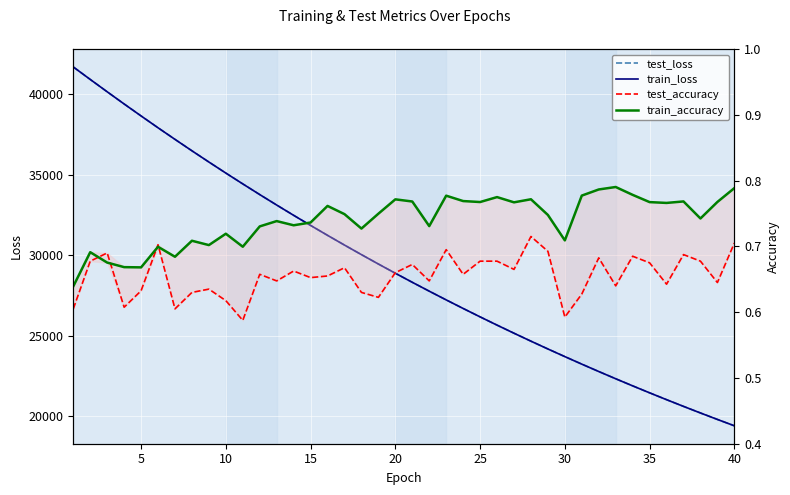

Which series has the largest total across all categories?

test_loss